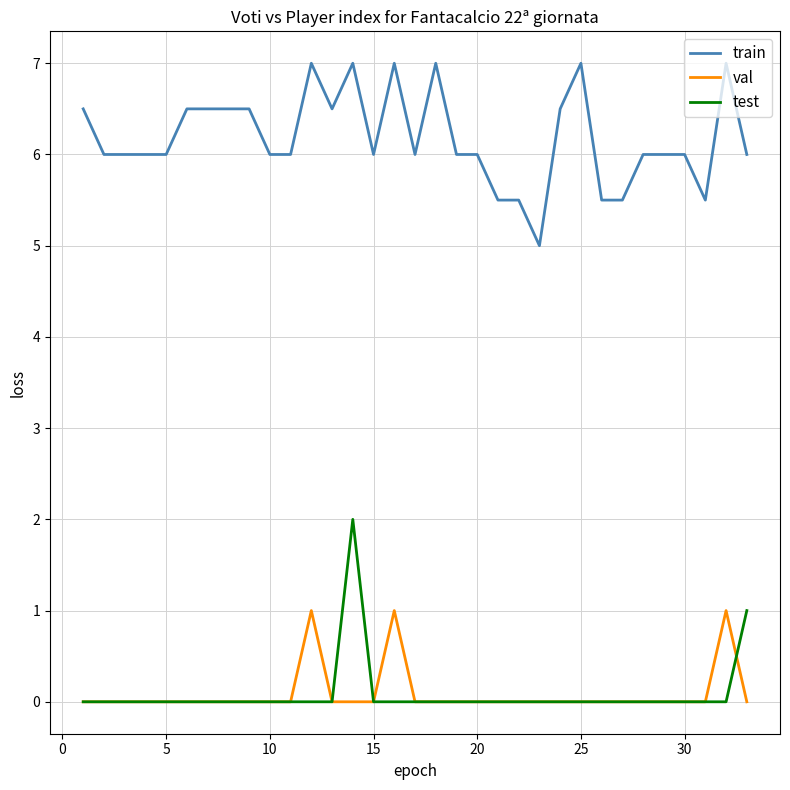

How many lines are shown in the chart?

3